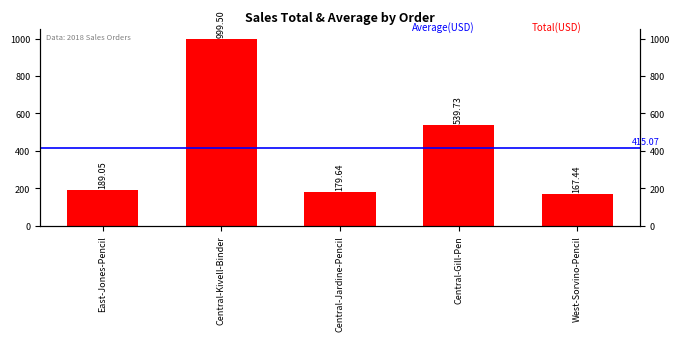

What is the sum of the values at Central-Kivell-Binder and Central-Jardine-Pencil?

1179.1